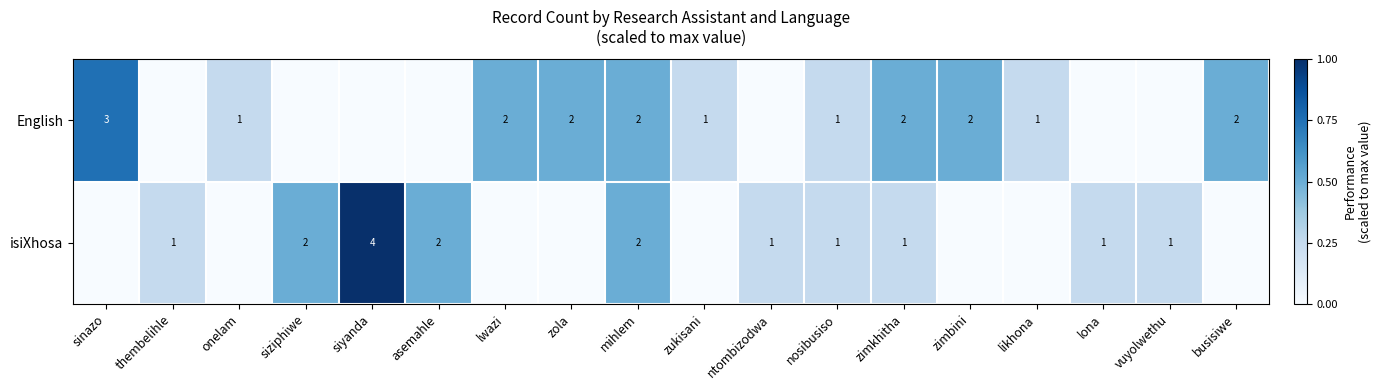

The value of isiXhosa at thembelihle is 2. True or false?

False